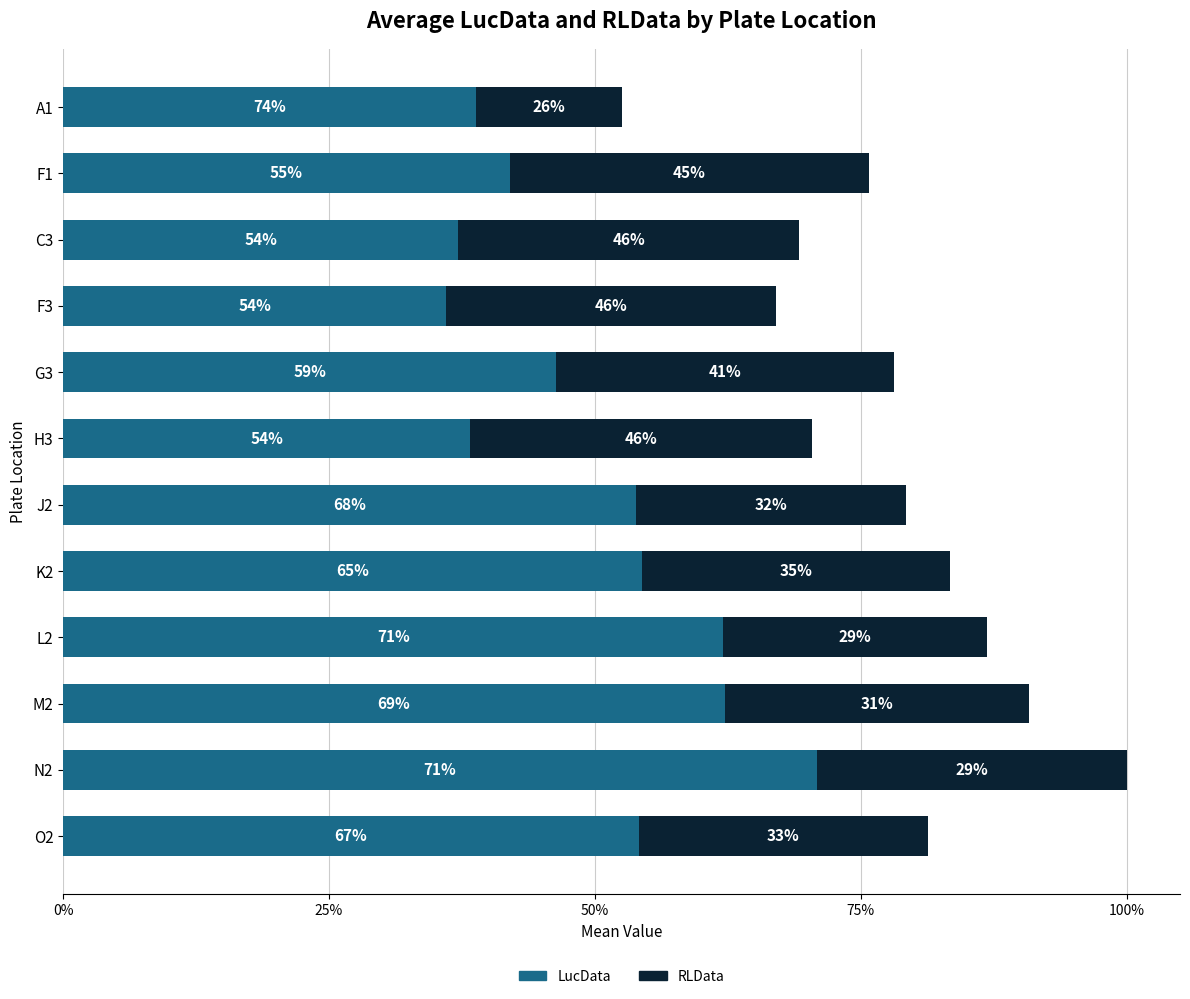

What are all the series names shown in the legend?

LucData, RLData